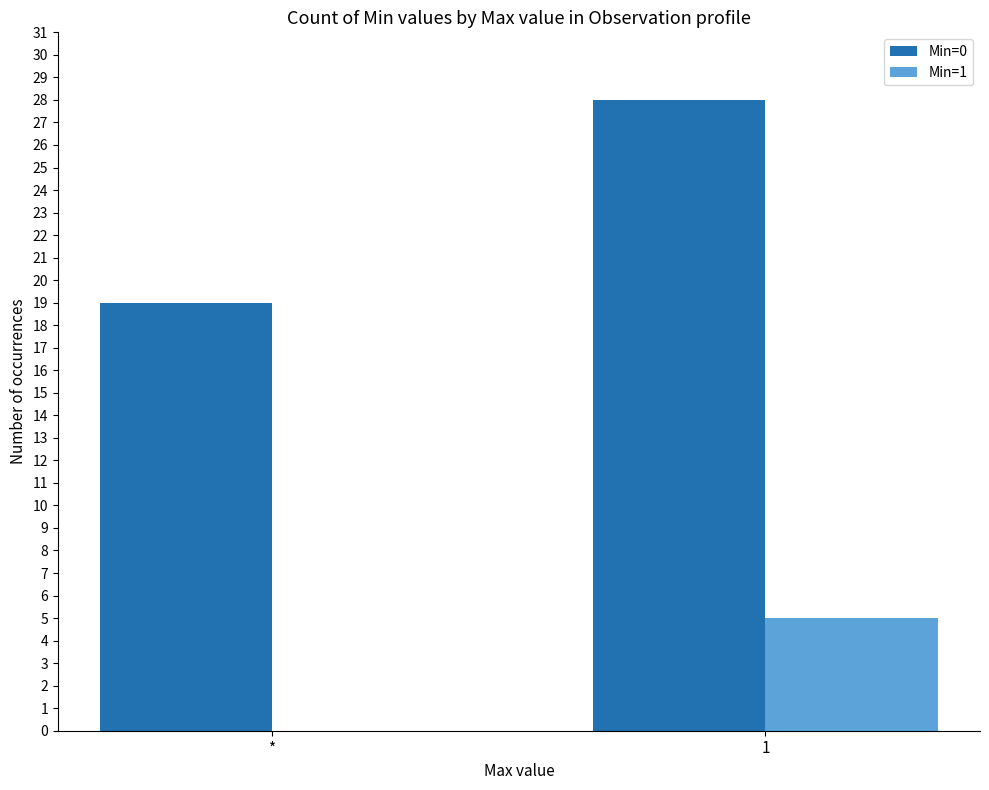

Where is Min=0 nearest to the value 23?

*